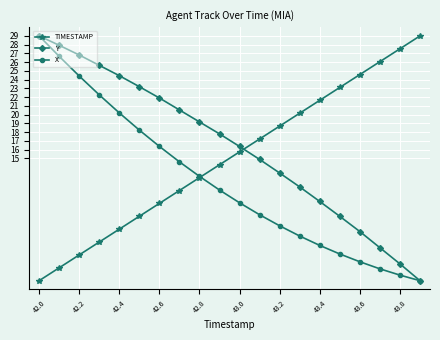

Rank the series by their average value, from highest to lowest.

Y, TIMESTAMP, X